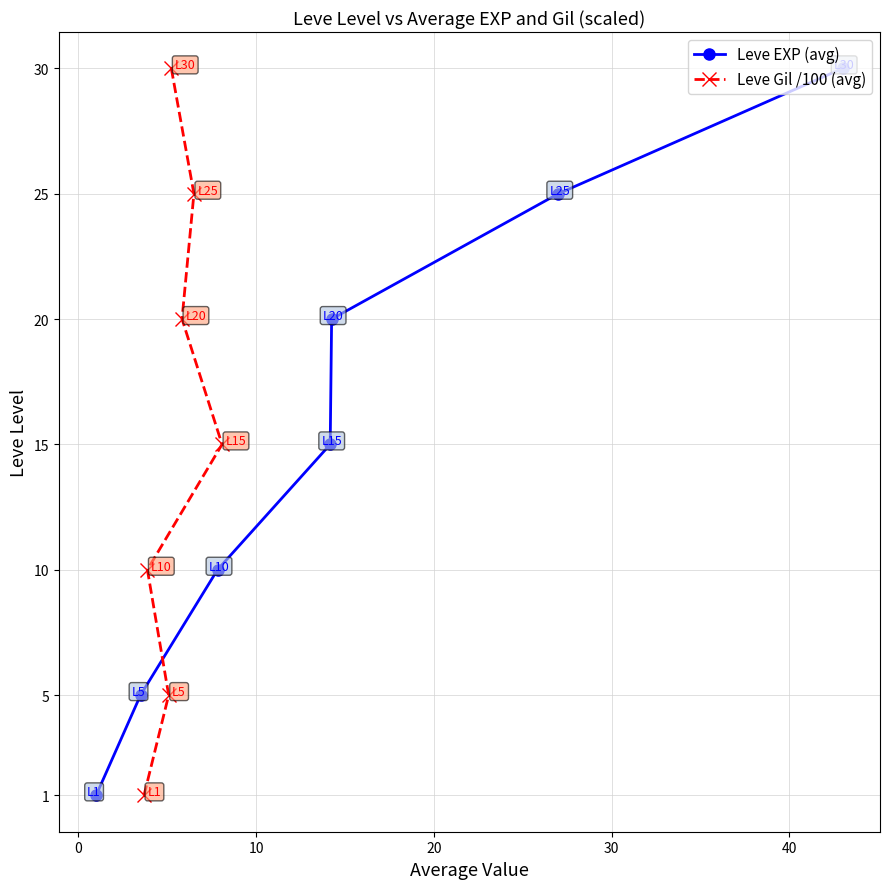

What is the maximum value for Leve EXP (avg)?

30